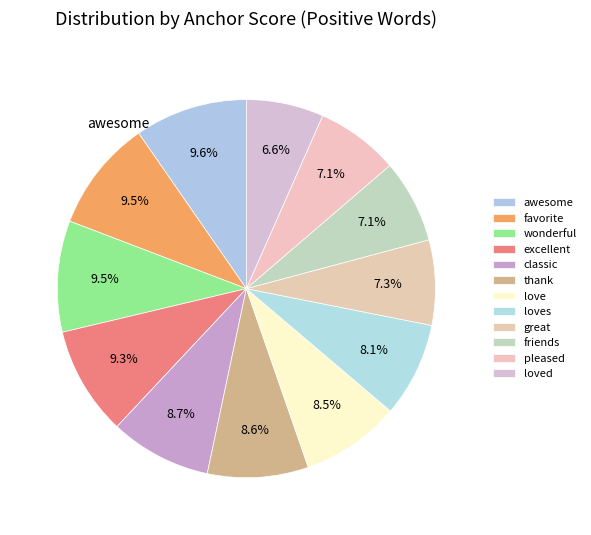

To the nearest percent, what is the average slice percentage?

8%